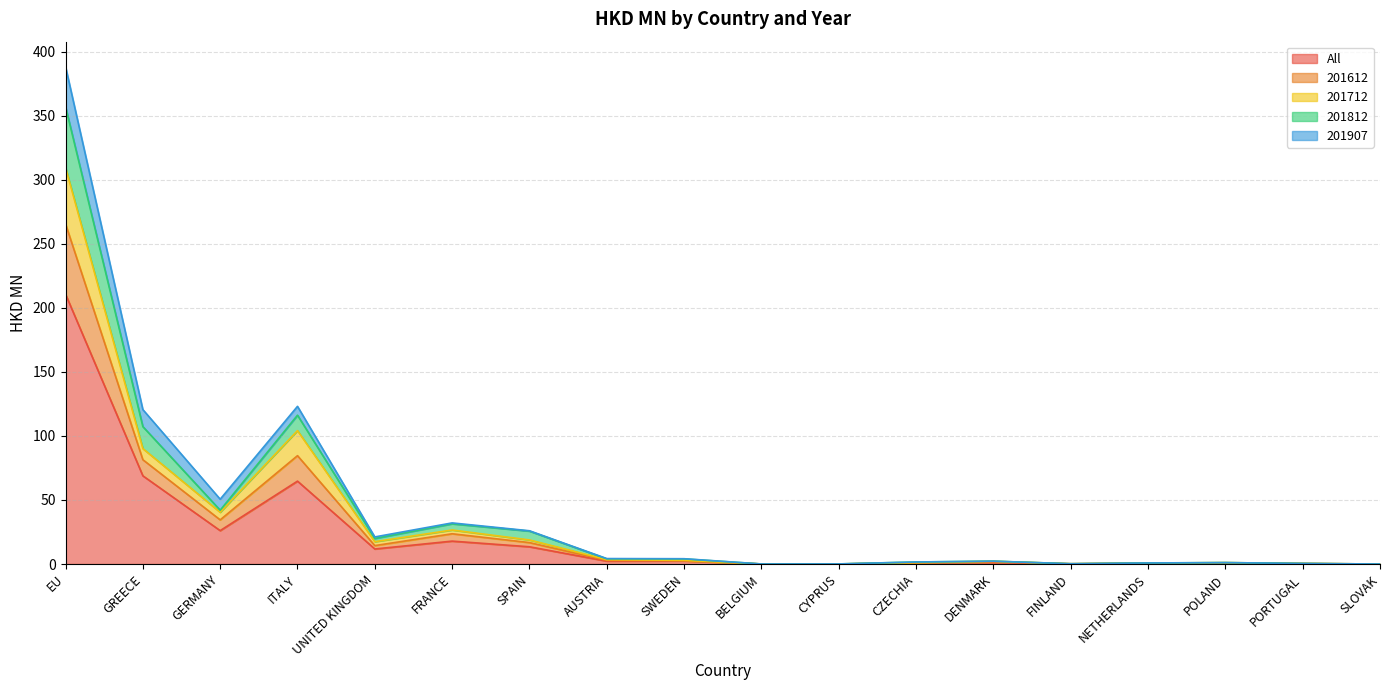

What is the maximum value shown in the chart?

388.5